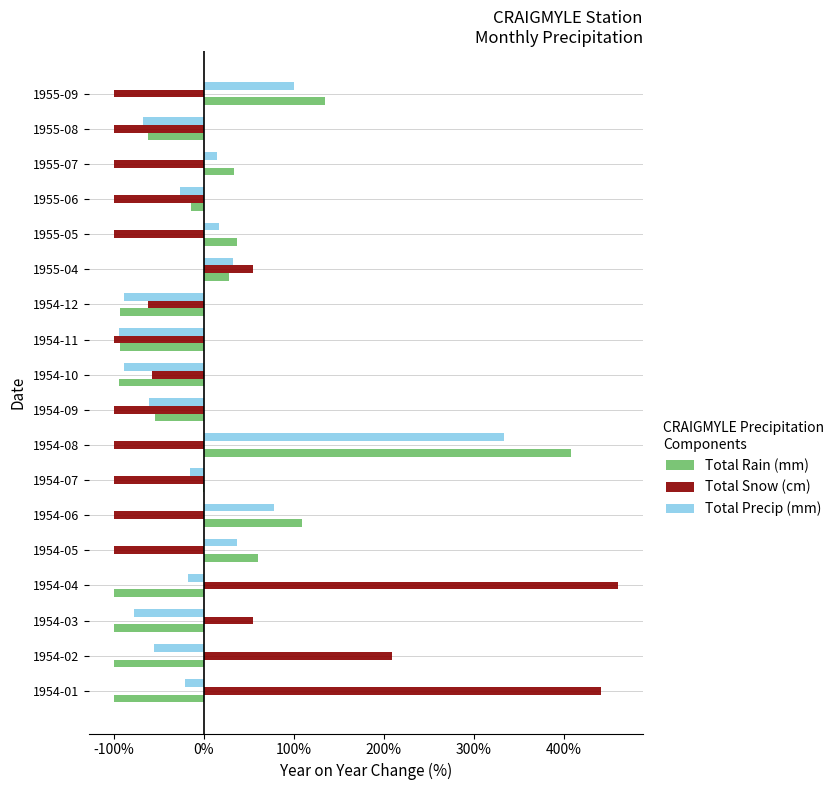

Where is Total Precip (mm) nearest to the value 119?

1955-09